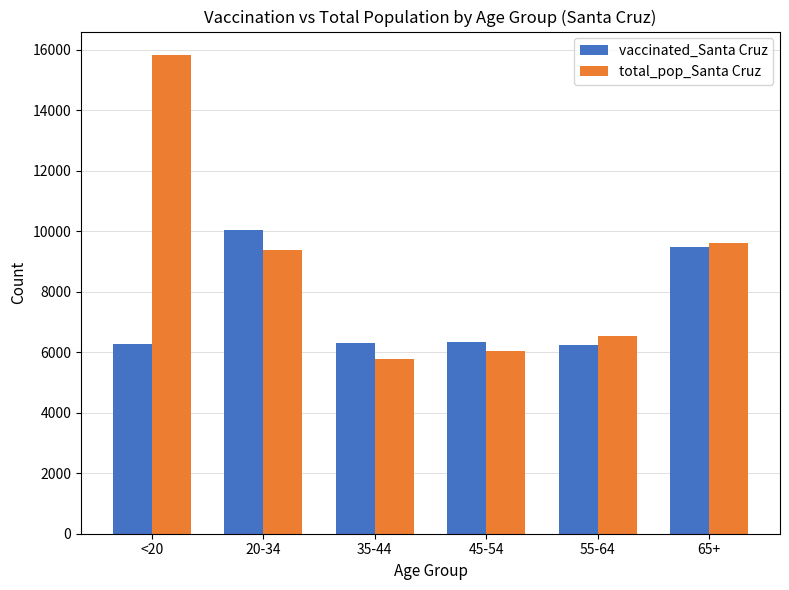

Which category has the highest value across all series?

<20